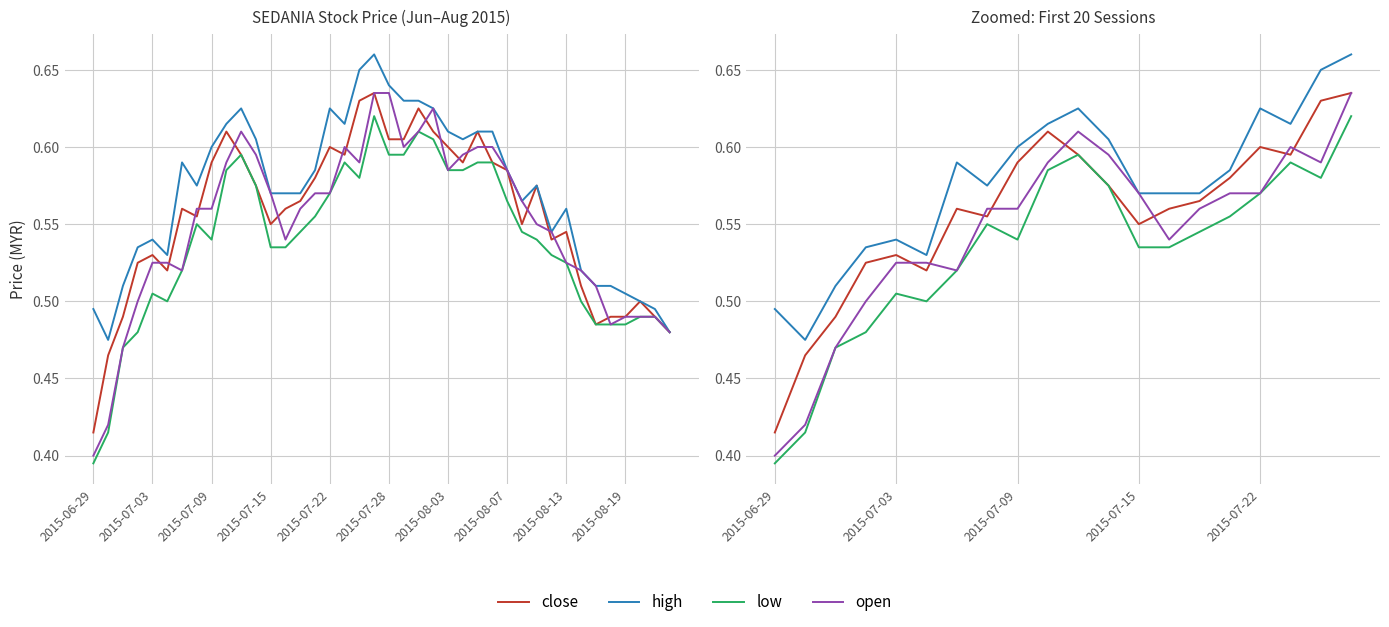

What is the difference between the maximum and minimum values in the open series?

0.2